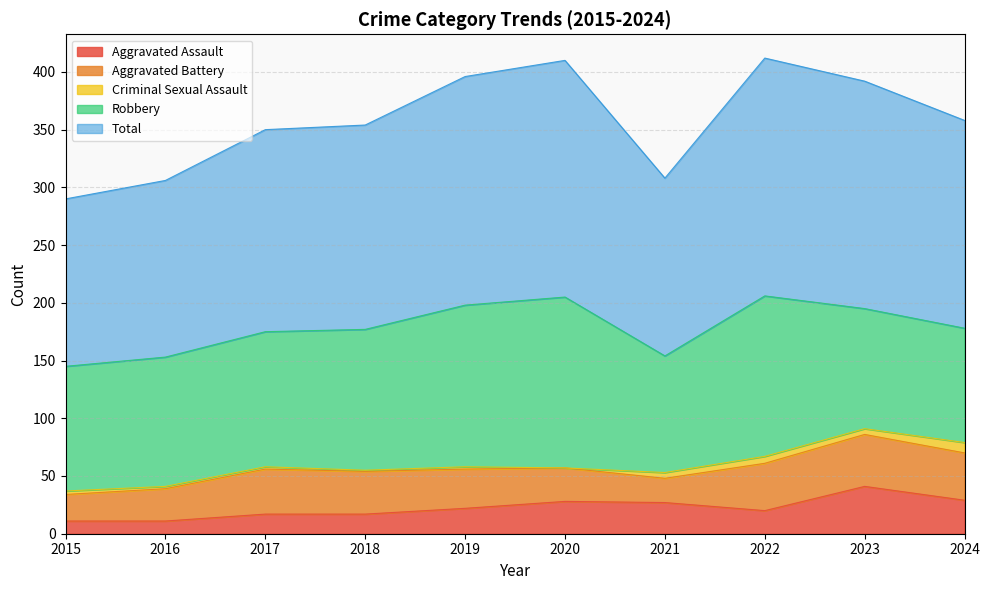

What is the difference between the Total values at 2015 and 2023?

52